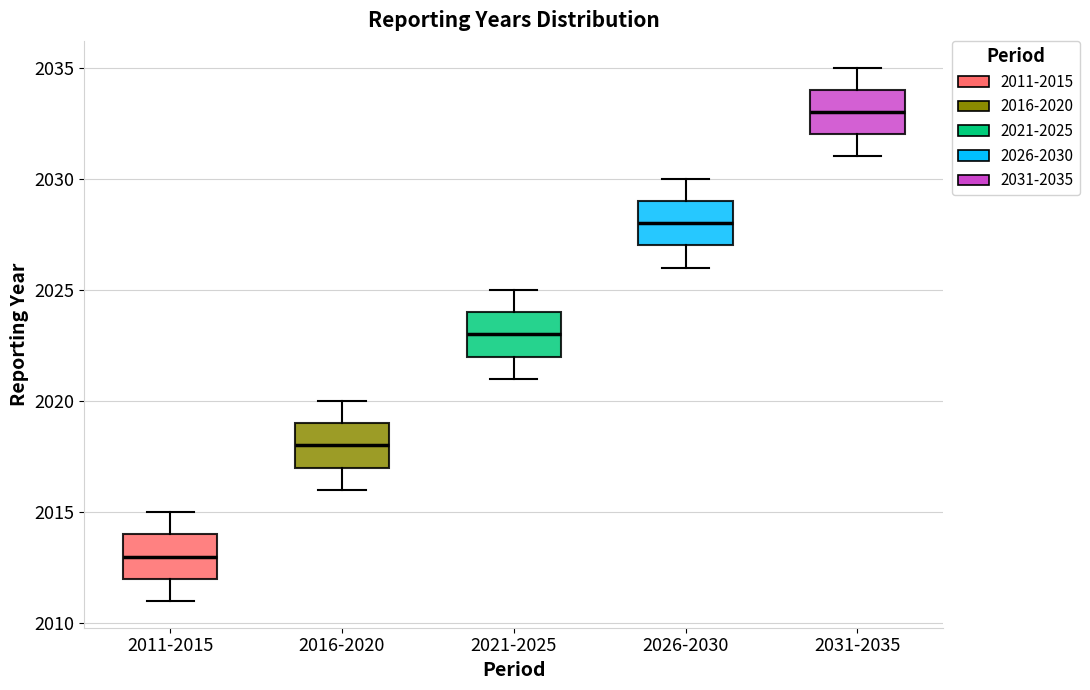

Reading left to right, read every box against the y-axis: the position of its median line, the range the box covers, and the ends of its whiskers. The values are not printed on the chart, so give them approximately, as read against the axis.

2011-2015: median 2013, box 2012 to 2014, whiskers 2011 to 2015
2016-2020: median 2018, box 2017 to 2019, whiskers 2016 to 2020
2021-2025: median 2023, box 2022 to 2024, whiskers 2021 to 2025
2026-2030: median 2028, box 2027 to 2029, whiskers 2026 to 2030
2031-2035: median 2033, box 2032 to 2034, whiskers 2031 to 2035